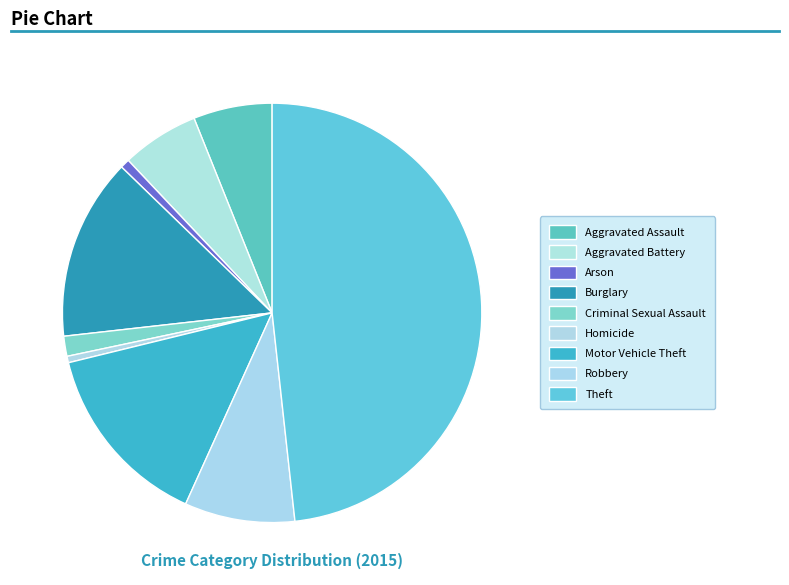

The Aggravated Battery slice represents 6% of the pie. True or false?

True